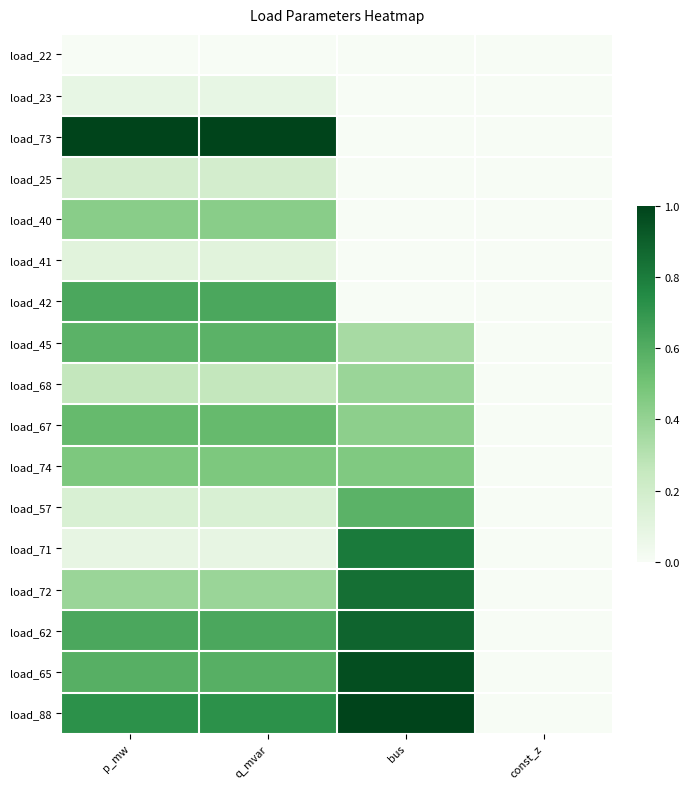

Which series has the largest total across all categories?

load_88